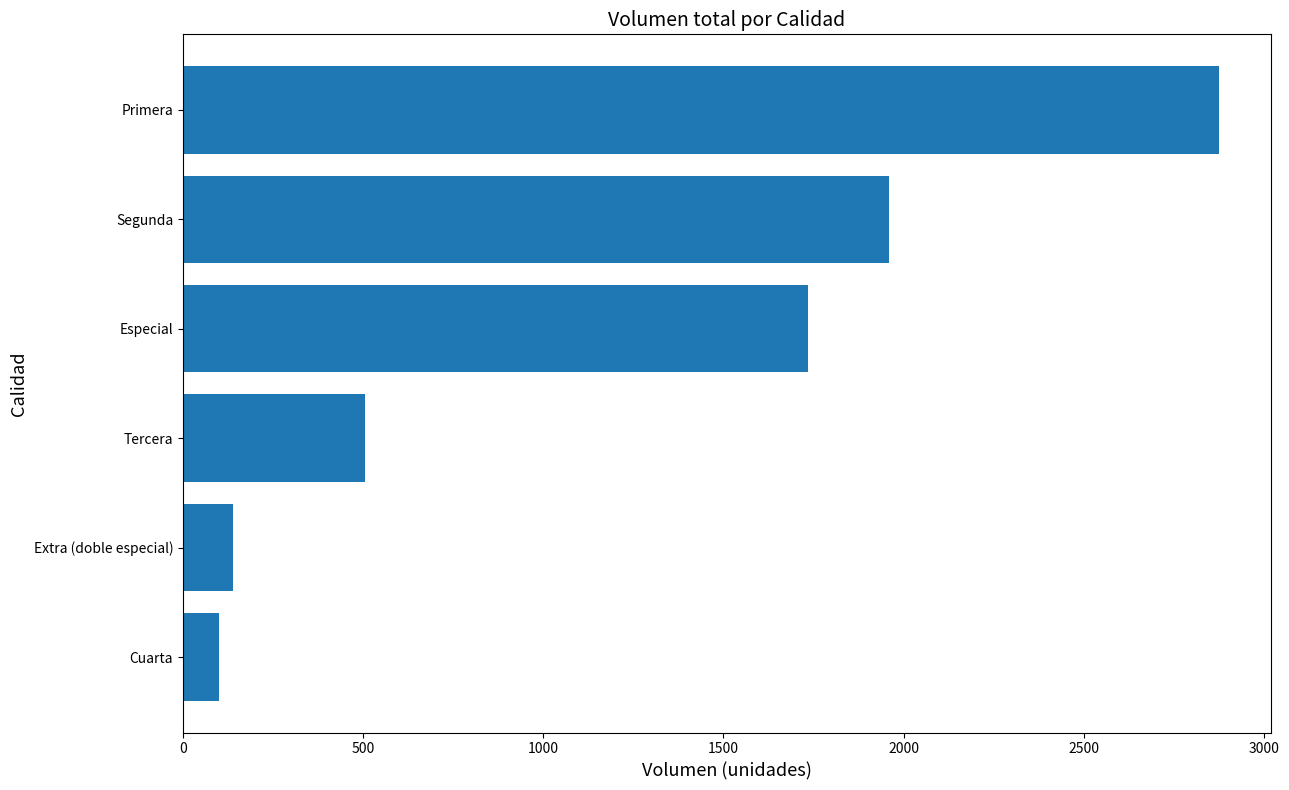

What is the difference between the values at Especial and Primera?

1140